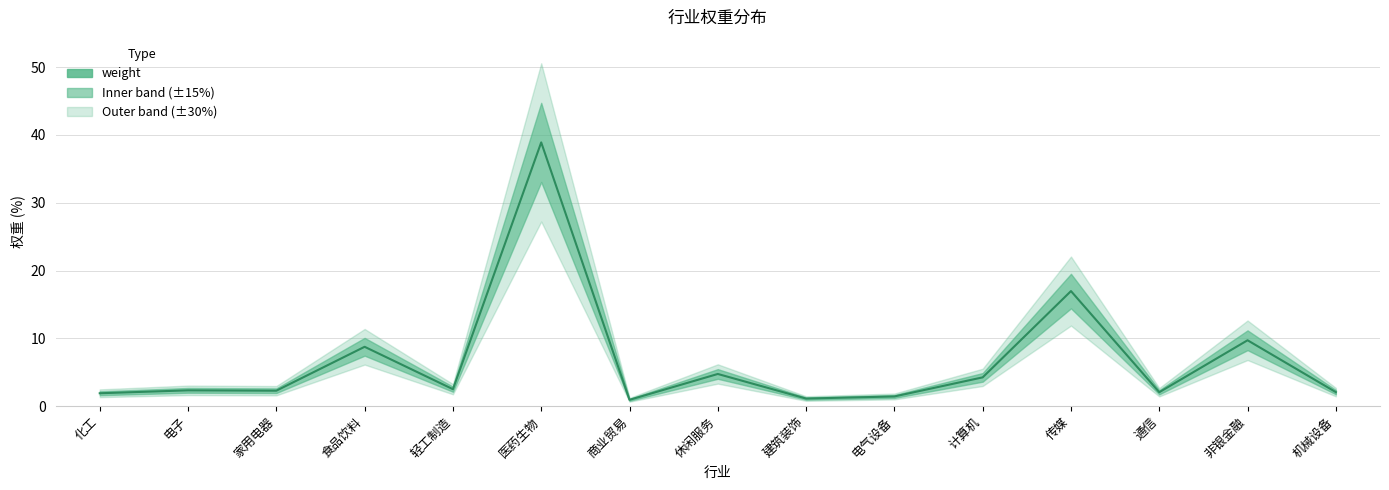

What is the maximum value shown in the chart?

38.9